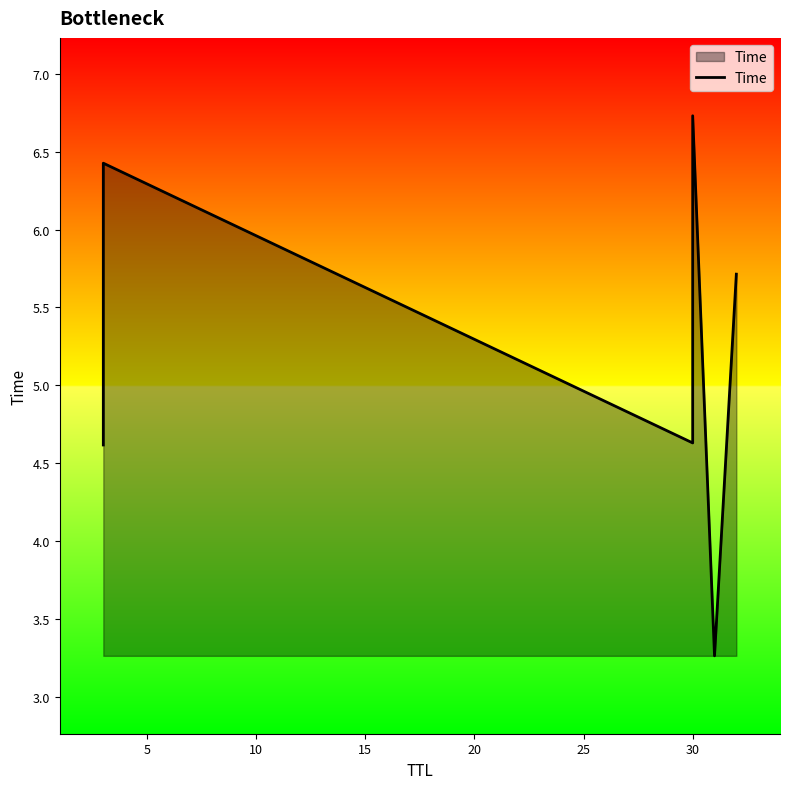

Count the number of data series in this chart.

1